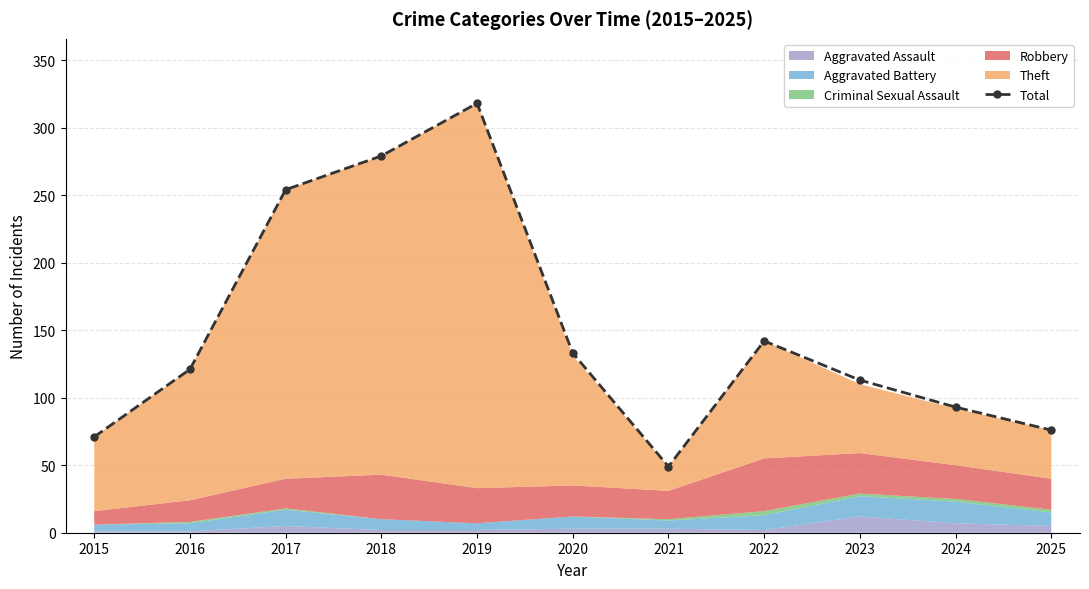

What is the difference between the maximum and minimum values?

269